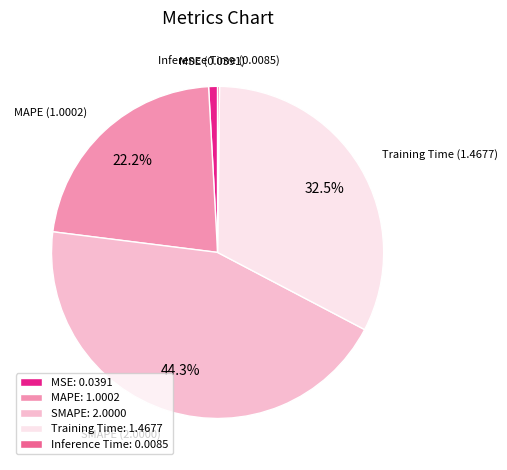

What is the largest slice in the pie chart?

SMAPE